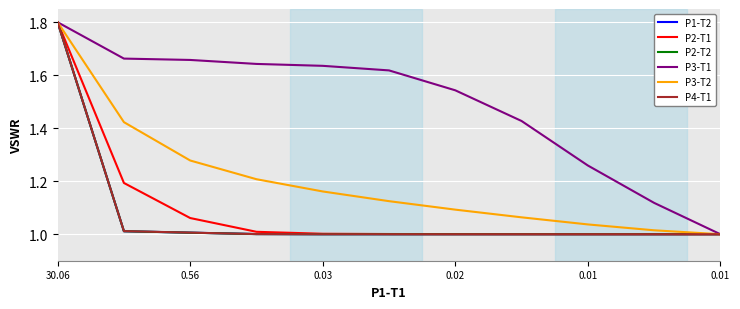

What is the maximum value shown in the chart?

1.8